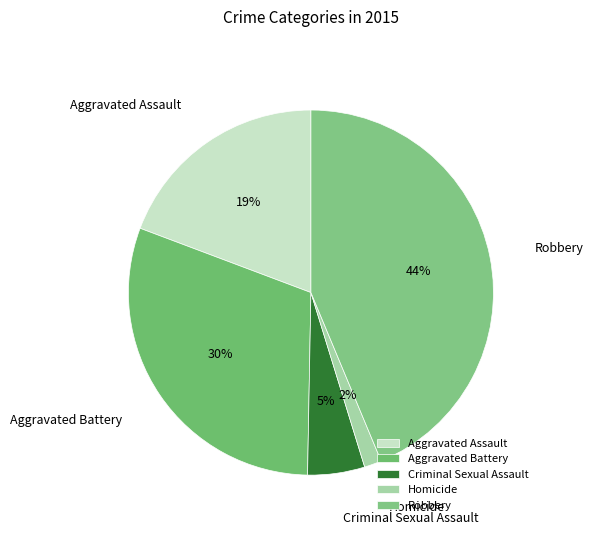

To the nearest percent, what is the difference between the Robbery and Criminal Sexual Assault slice percentages?

39%